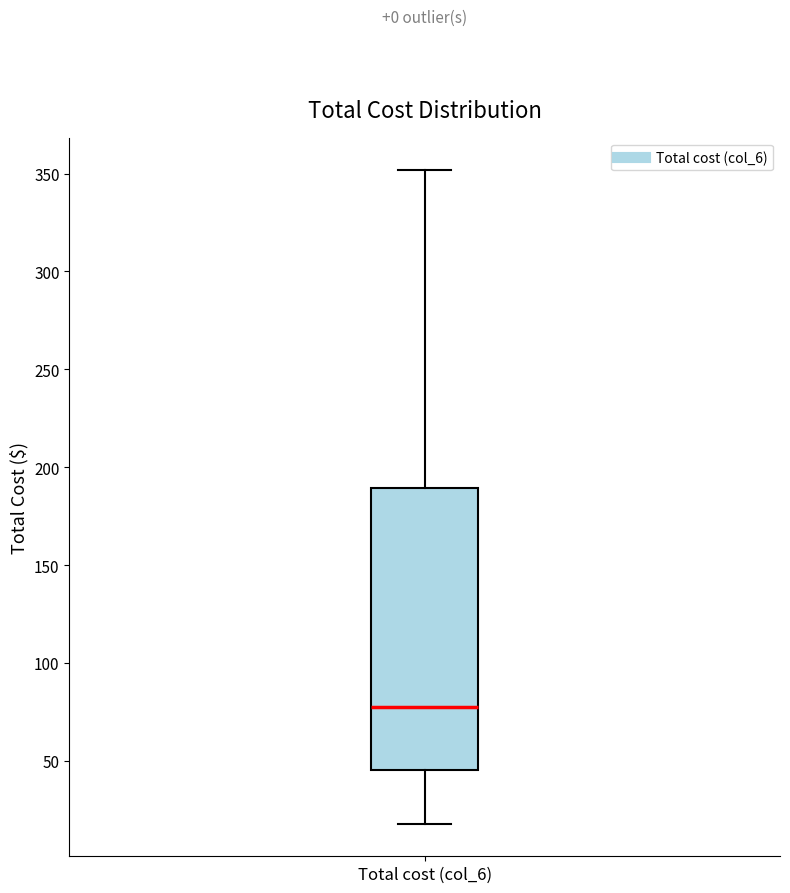

Read this box plot against the y-axis: the position of the median line, the range covered by the box, and the ends of both whiskers. The values are not printed on the chart, so give them approximately, as read against the axis.

median 80, box 45 to 190, whiskers 20 to 350